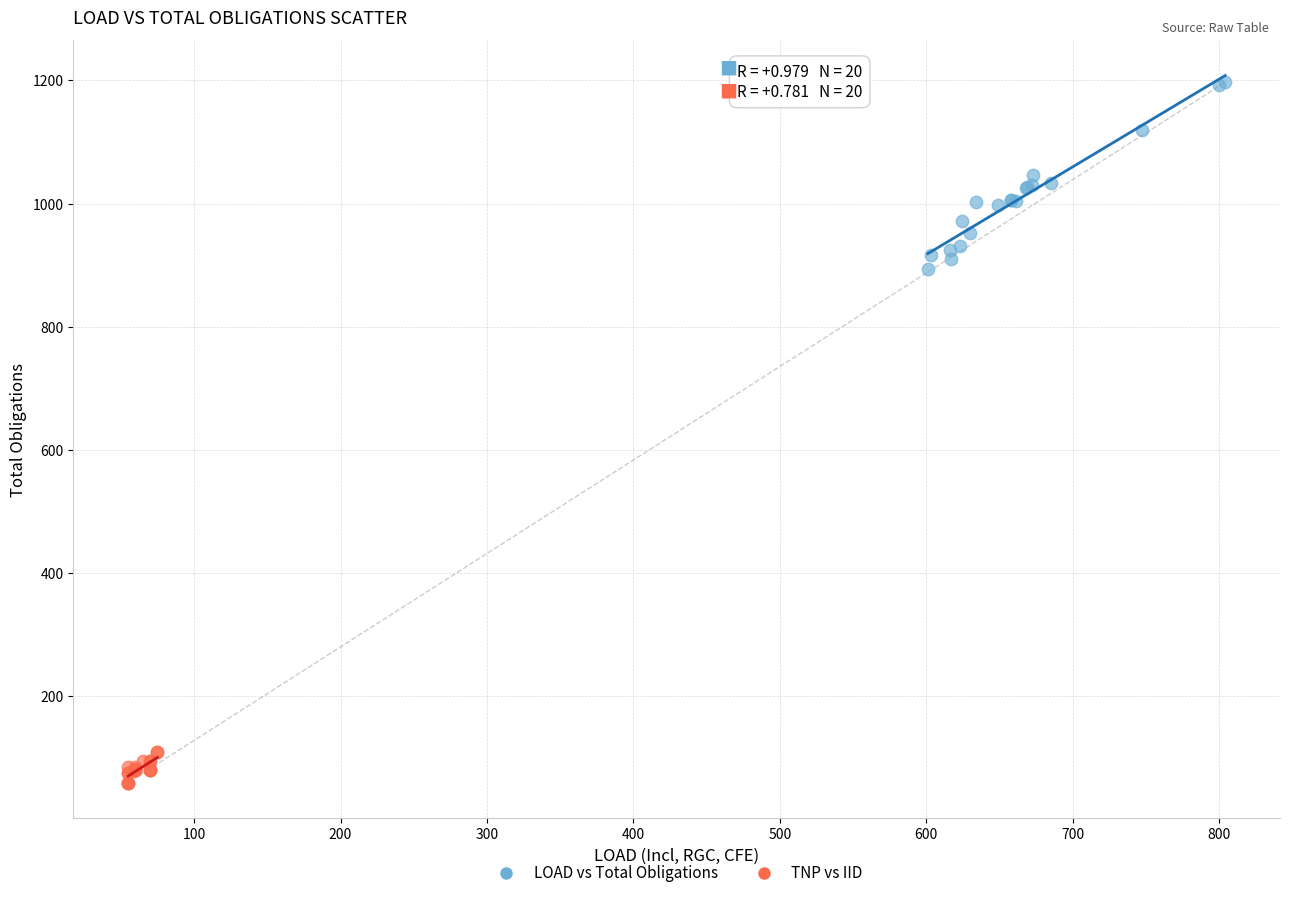

Which series contains the lowest Y value?

TNP vs IID